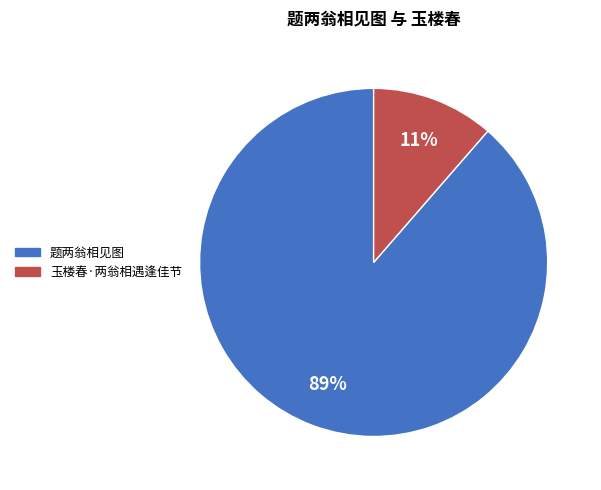

To the nearest percent, what is the average slice percentage?

50%